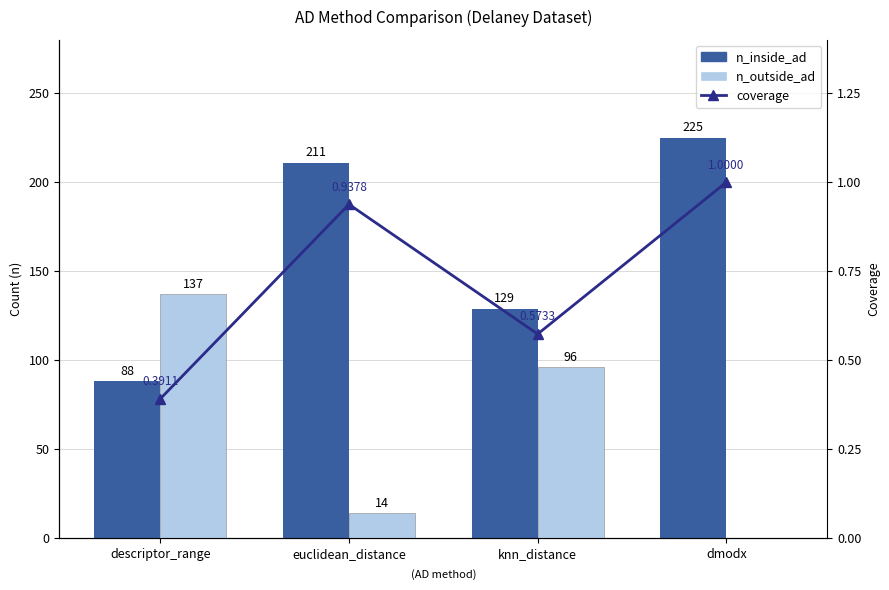

The value of n_inside_ad at euclidean_distance is 211.0. True or false?

True